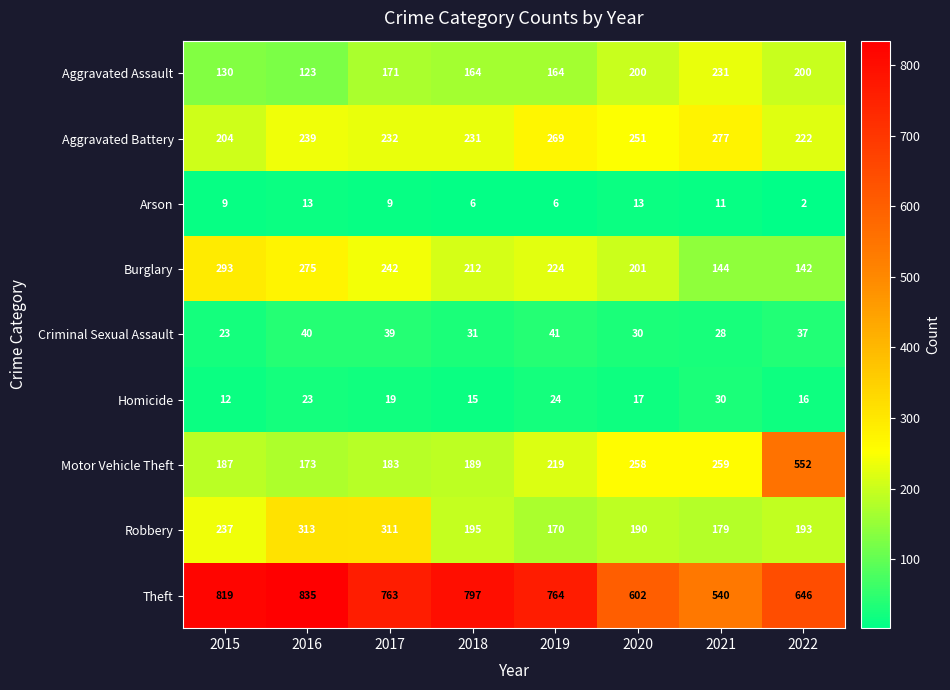

Is it true that Burglary equals 142 at 2022?

True